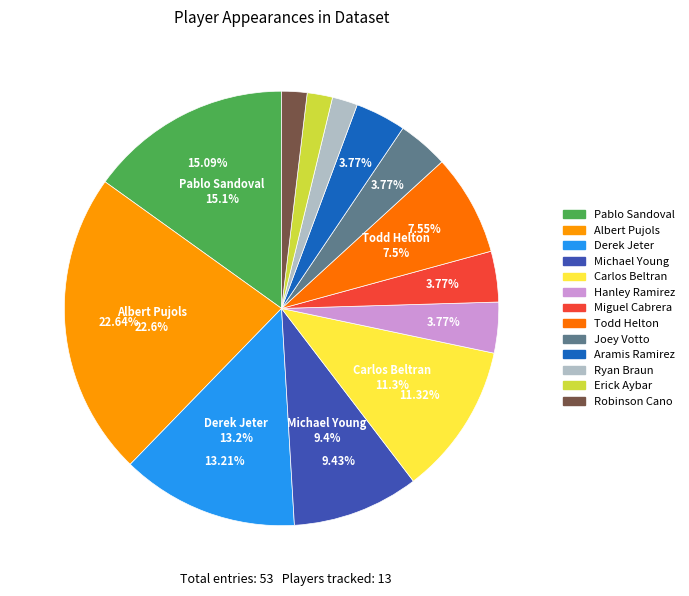

How much of the chart is everything except Michael Young?

90.6%